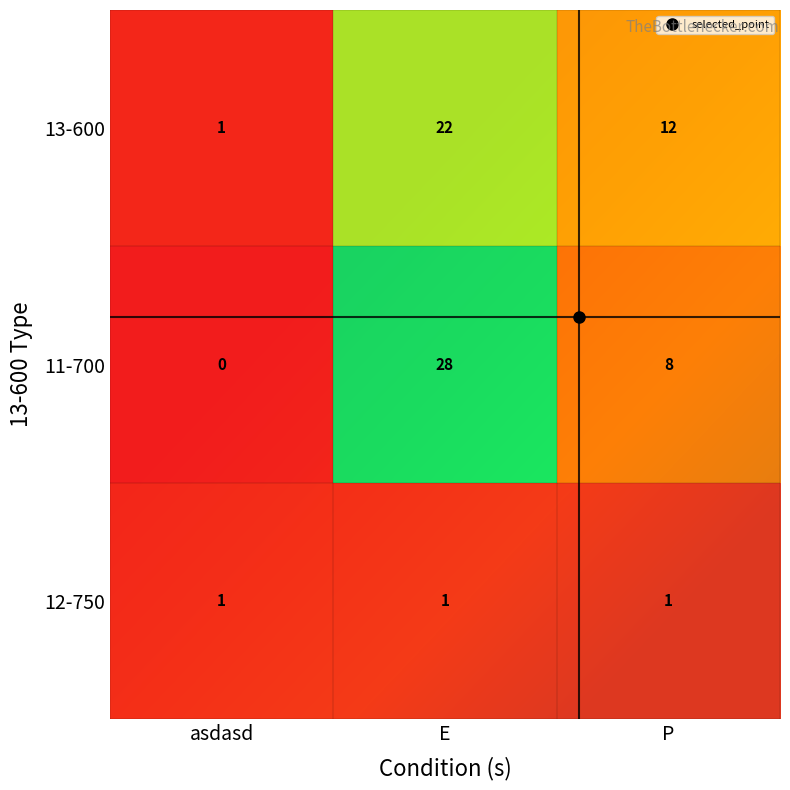

Is the value of 12-750 at asdasd greater than the value of 13-600 at P?

No